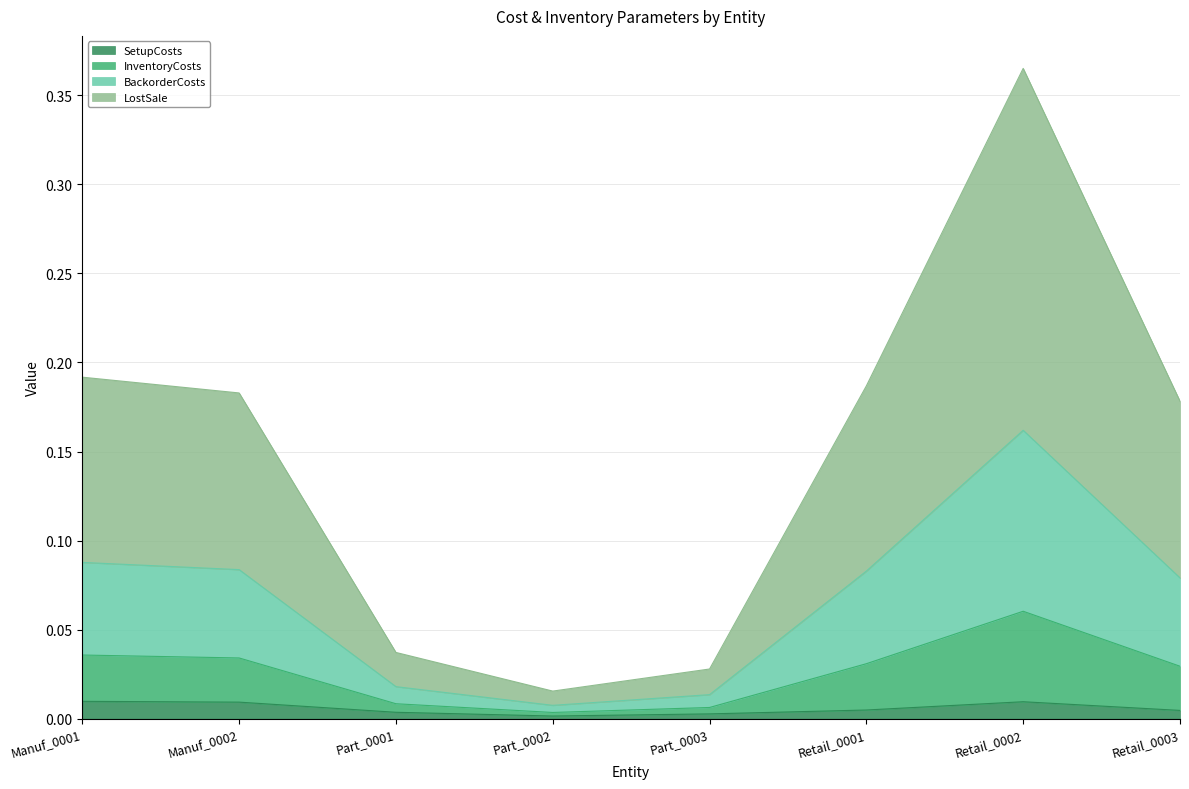

True or false: BackorderCosts has more than 2 interior local peaks.

False